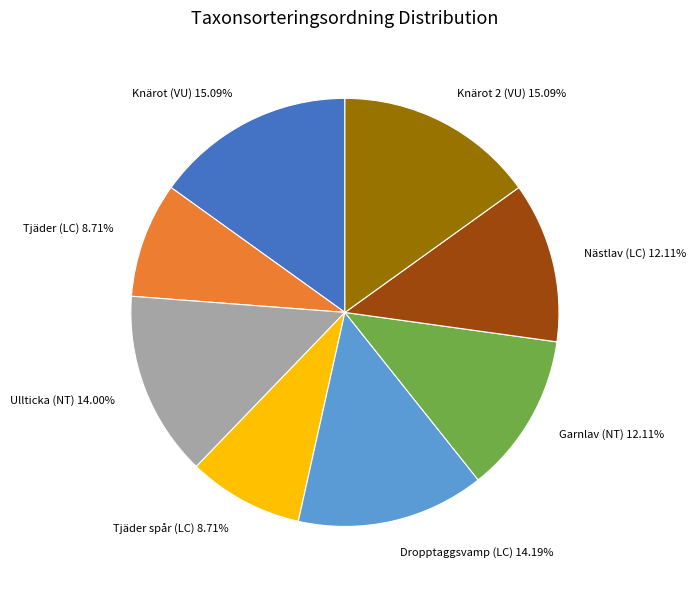

Does Tjäder spår (LC) represent more than half of the total?

No